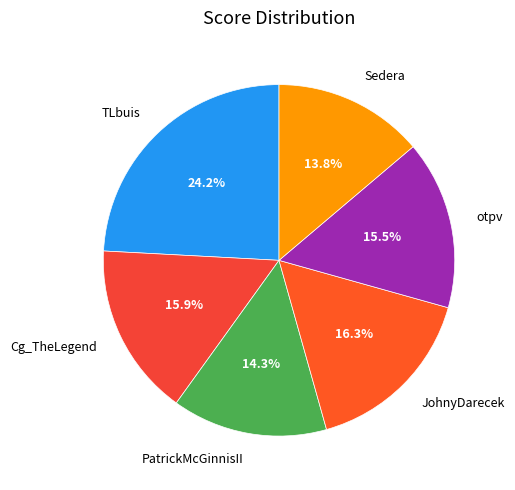

Which category has the biggest portion of the pie?

TLbuis